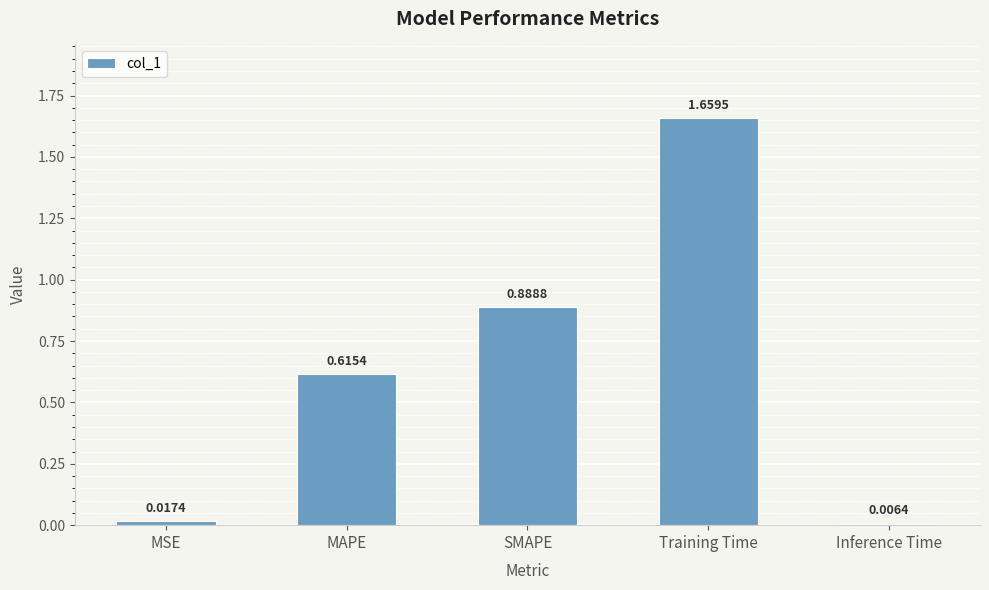

What position from the right is Inference Time?

1